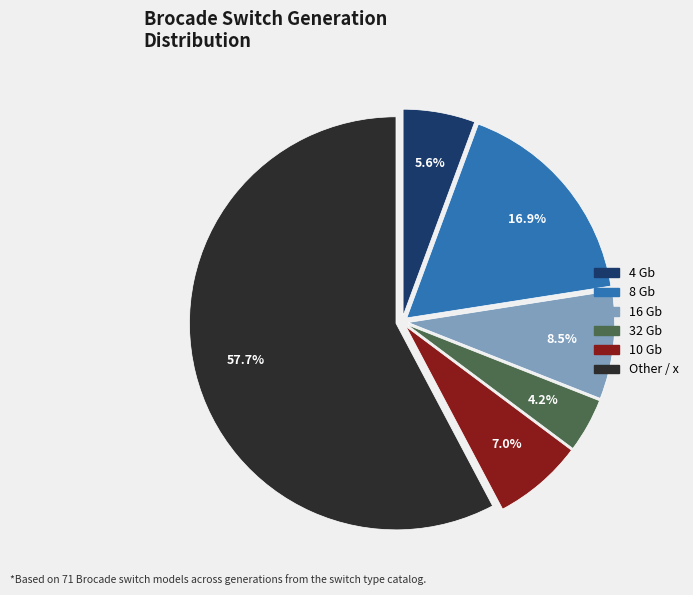

How much of the chart is everything except 8 Gb?

83.1%